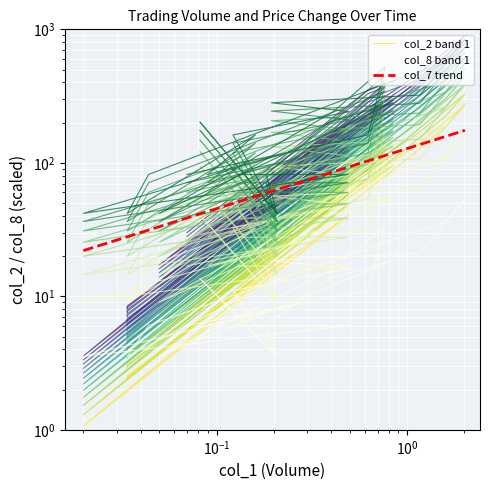

The value of col_2 at 99/11/30 is 14.9. True or false?

False